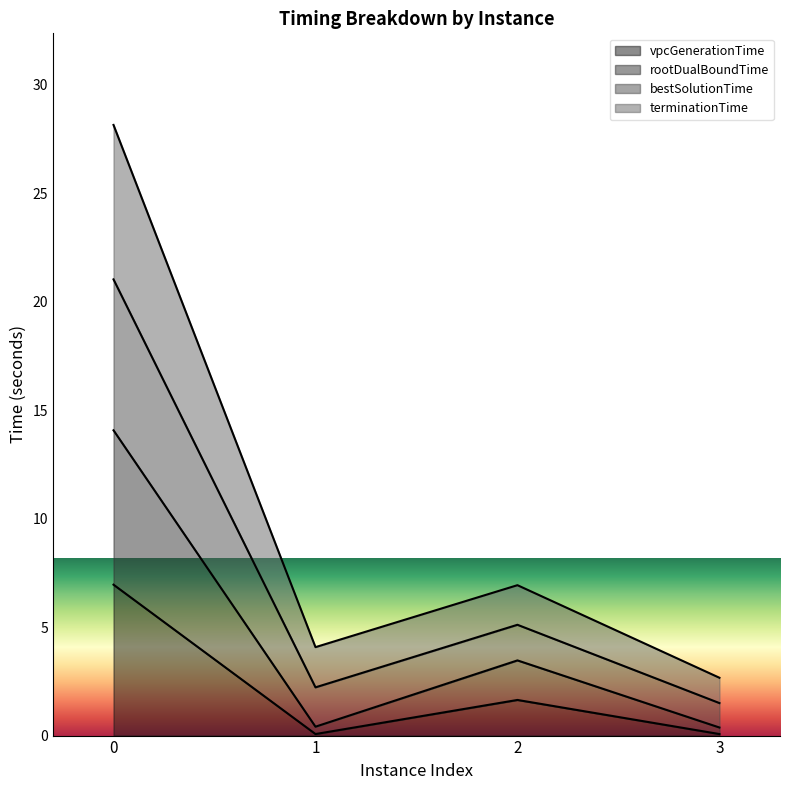

Does the chart have visible grid lines?

No